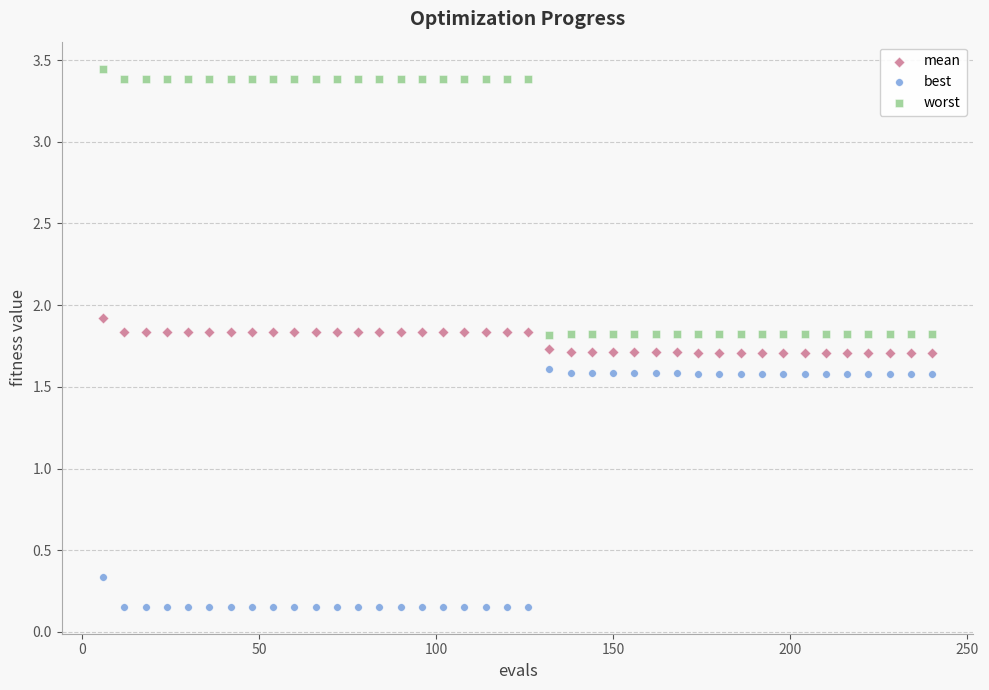

Which series contains the highest Y value?

worst